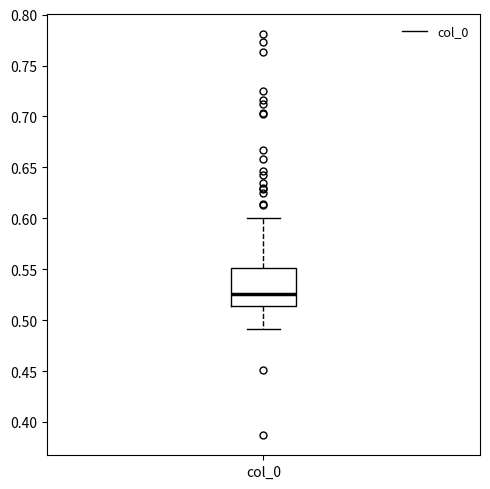

Where does the upper whisker of the box for col_0 end on the y-axis? The values are not printed on the chart, so give them approximately, as read against the axis.

0.600